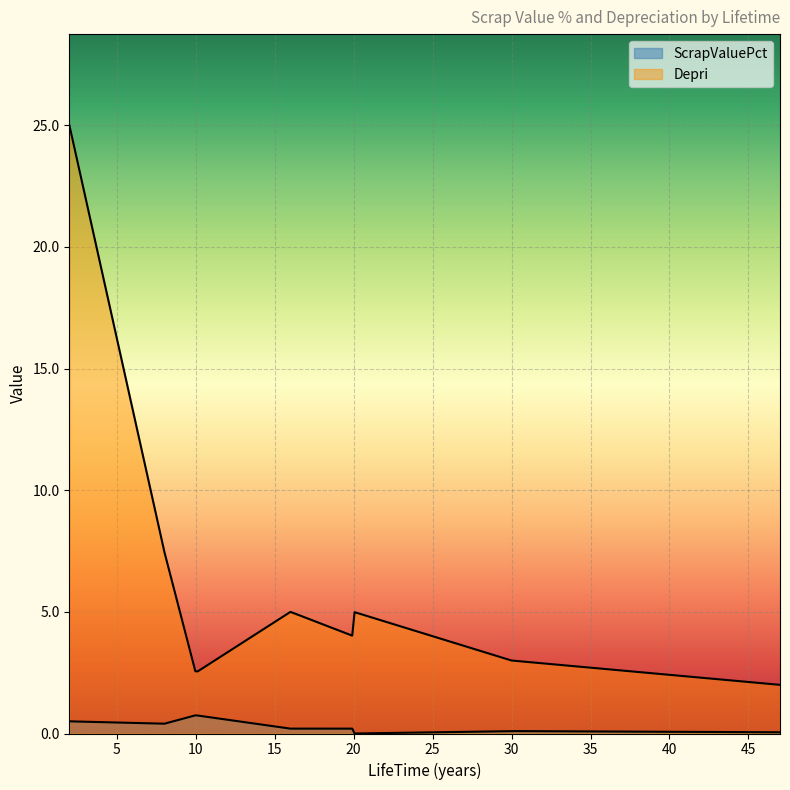

What is the difference between the maximum and minimum values in the Depri series?

23.0